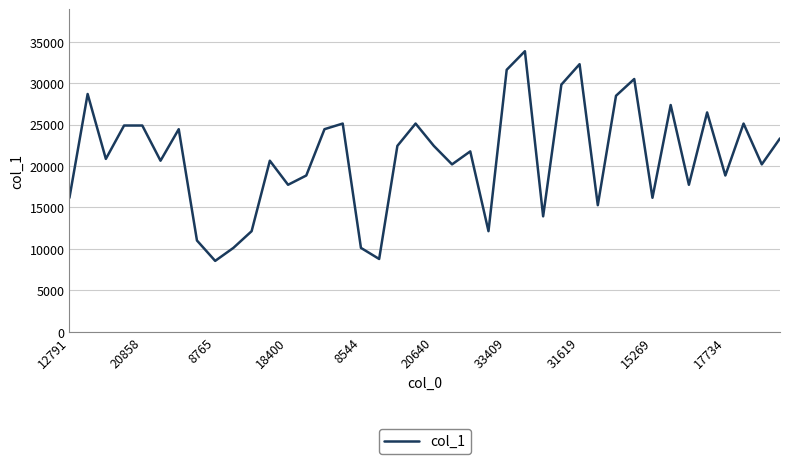

What is the maximum value shown in the chart?

33863